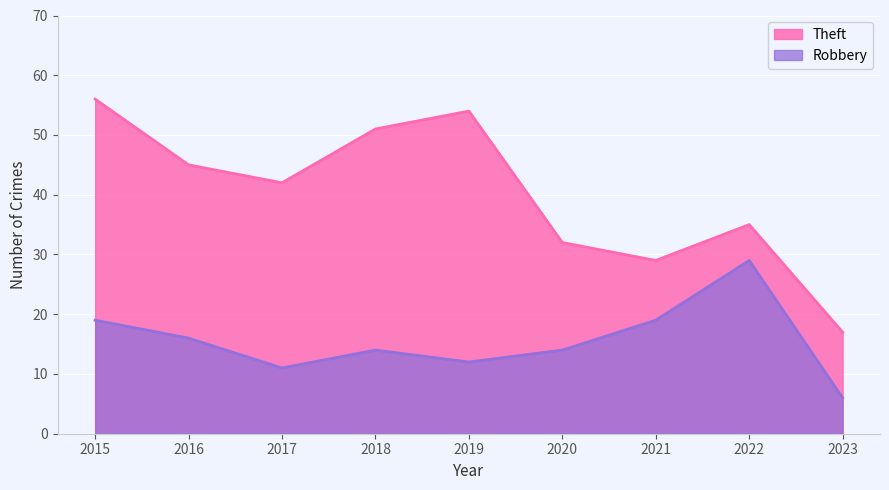

How many lines are shown in the chart?

2